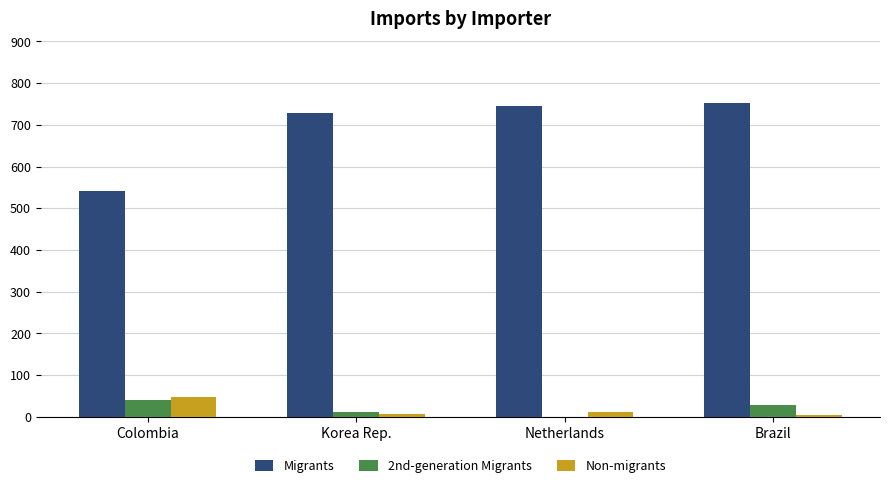

The value of Migrants at Korea Rep. is 728. True or false?

True